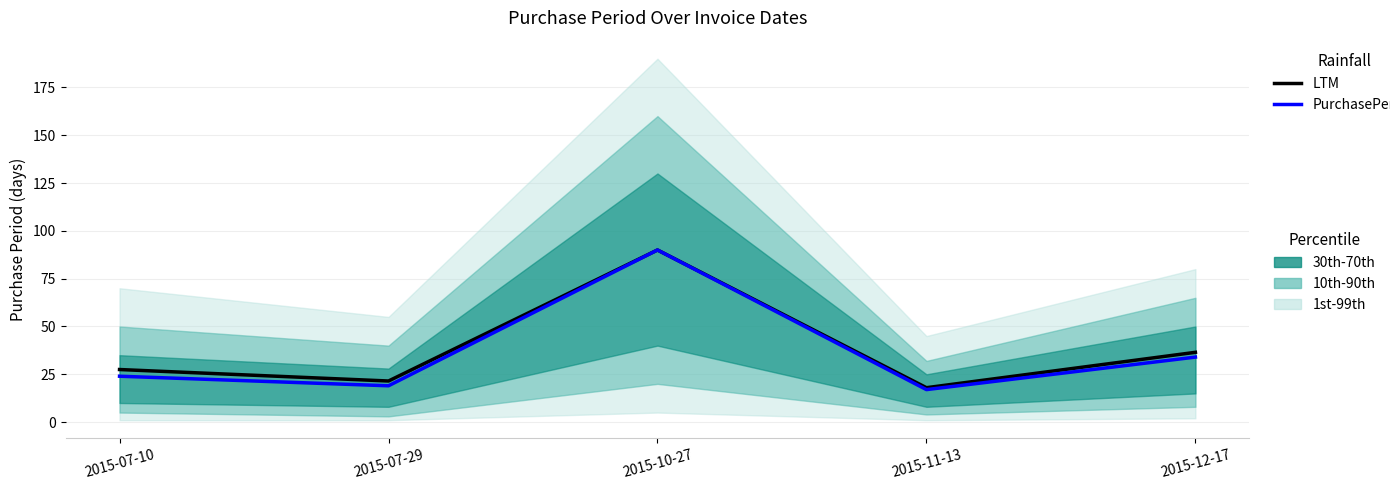

How many interior local valleys does the LTM series have?

2